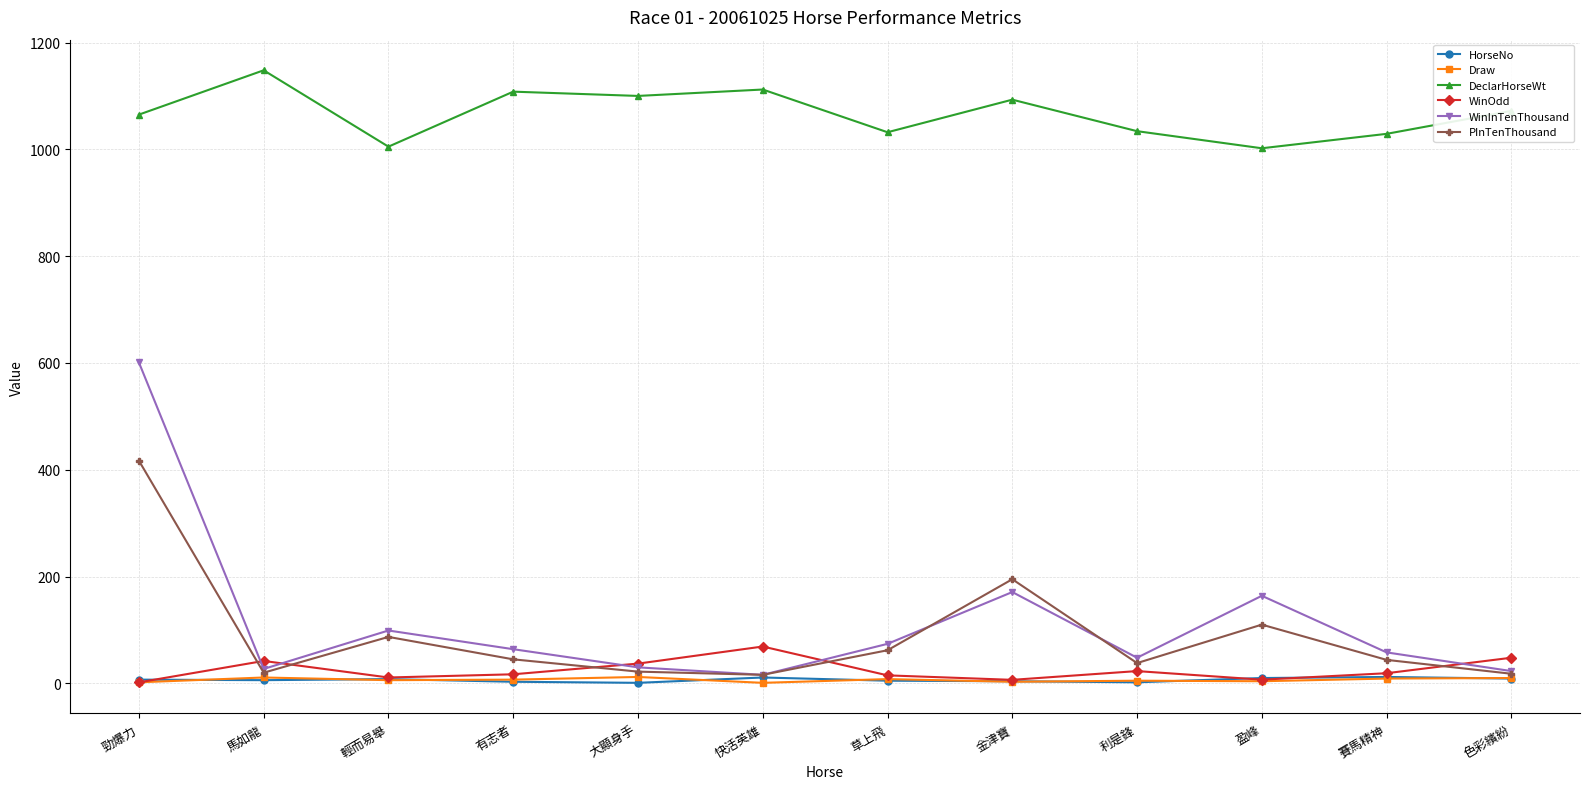

True or false: DeclarHorseWt has a value of 1093.0 at 金津寶.

True